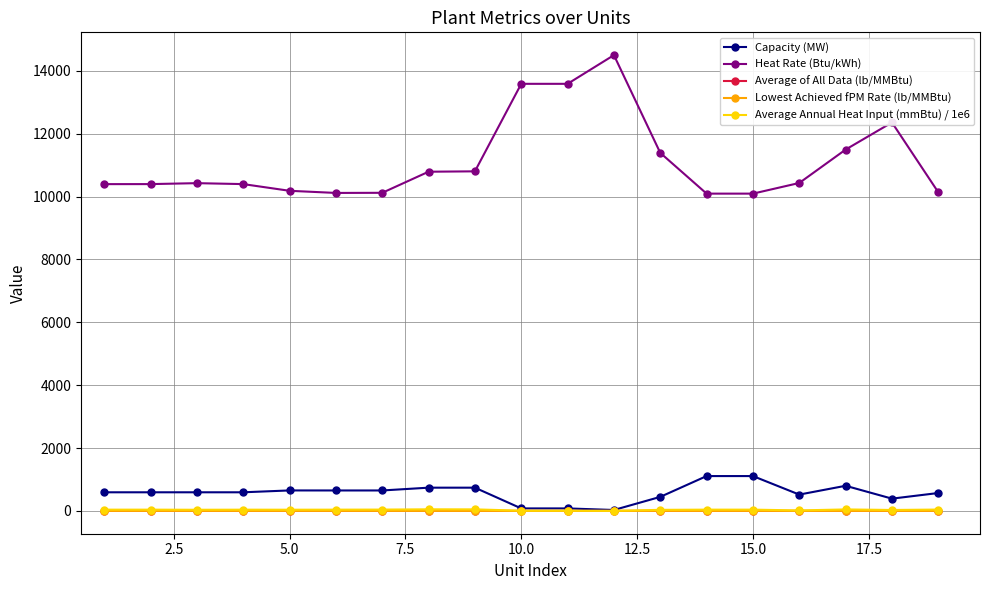

Does the chart display data point markers on the line(s)?

Yes